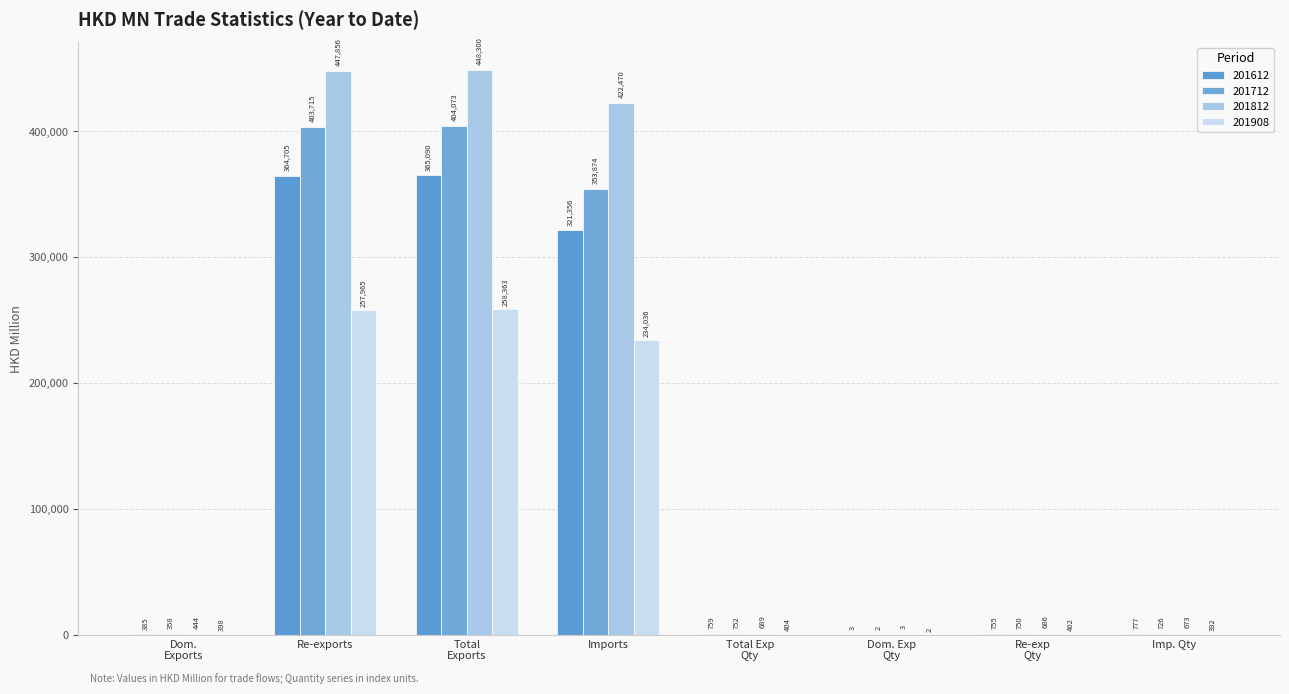

How many groups of bars are there?

8